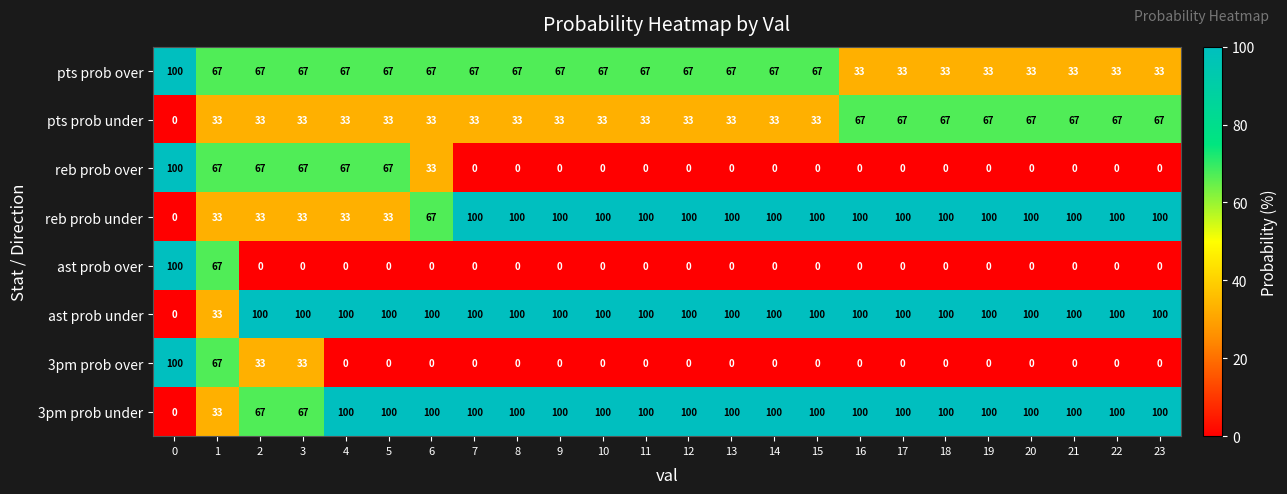

The value of ast prob over at 9 is 0. True or false?

True